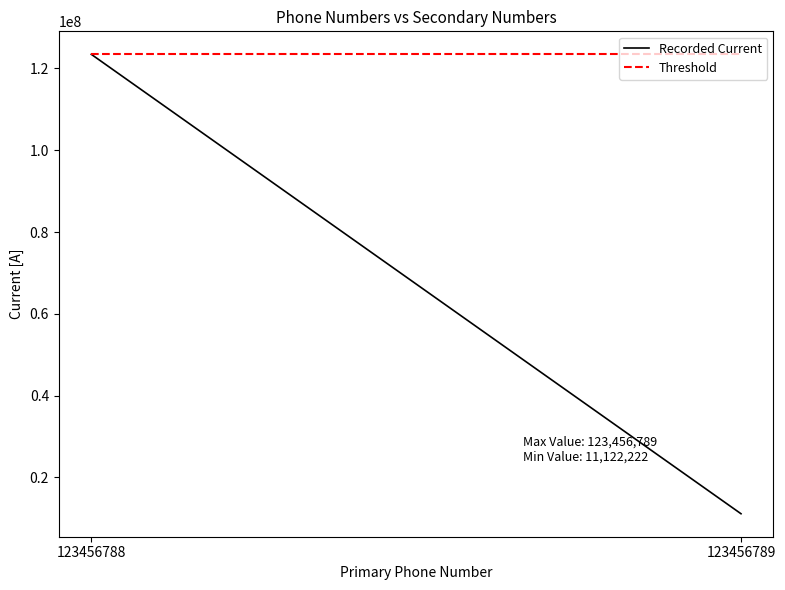

What is the value of the Recorded Current point at the 2nd from the left?

11122222